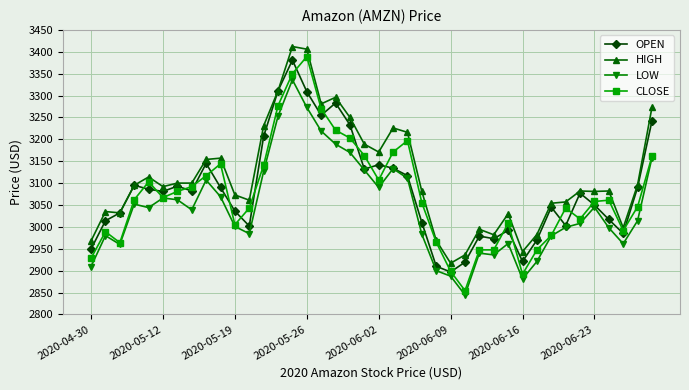

List the series in order of their peak value, lowest first.

LOW, OPEN, CLOSE, HIGH